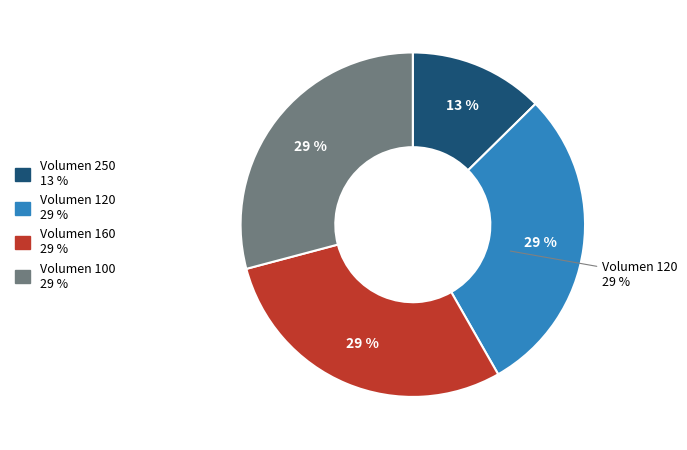

Does 100 represent more than half of the total?

No